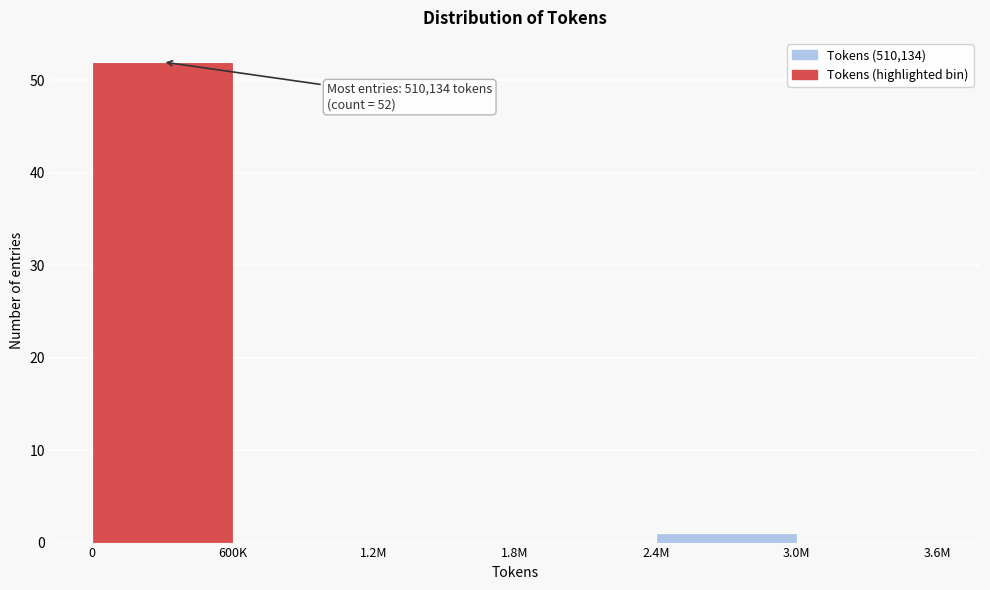

Reading left to right, what are all the values shown in this chart?

0=52	600K=0	1.2M=0	1.8M=0	2.4M=1	3.0M=0